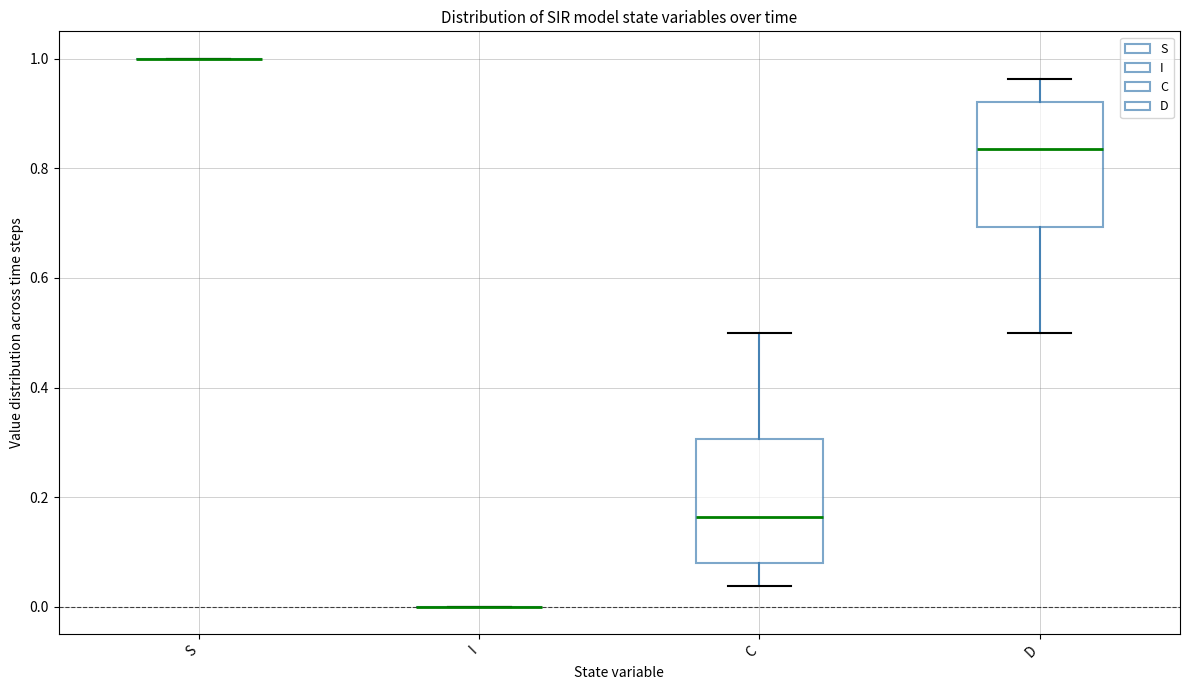

Reading left to right, read every box against the y-axis: the position of its median line, the range the box covers, and the ends of its whiskers. The values are not printed on the chart, so give them approximately, as read against the axis.

S: box collapsed to a line at 1.00, whiskers 1.00 to 1.00
I: box collapsed to a line at 0.00, whiskers 0.00 to 0.00
C: median 0.16, box 0.08 to 0.30, whiskers 0.04 to 0.50
D: median 0.84, box 0.70 to 0.92, whiskers 0.50 to 0.96